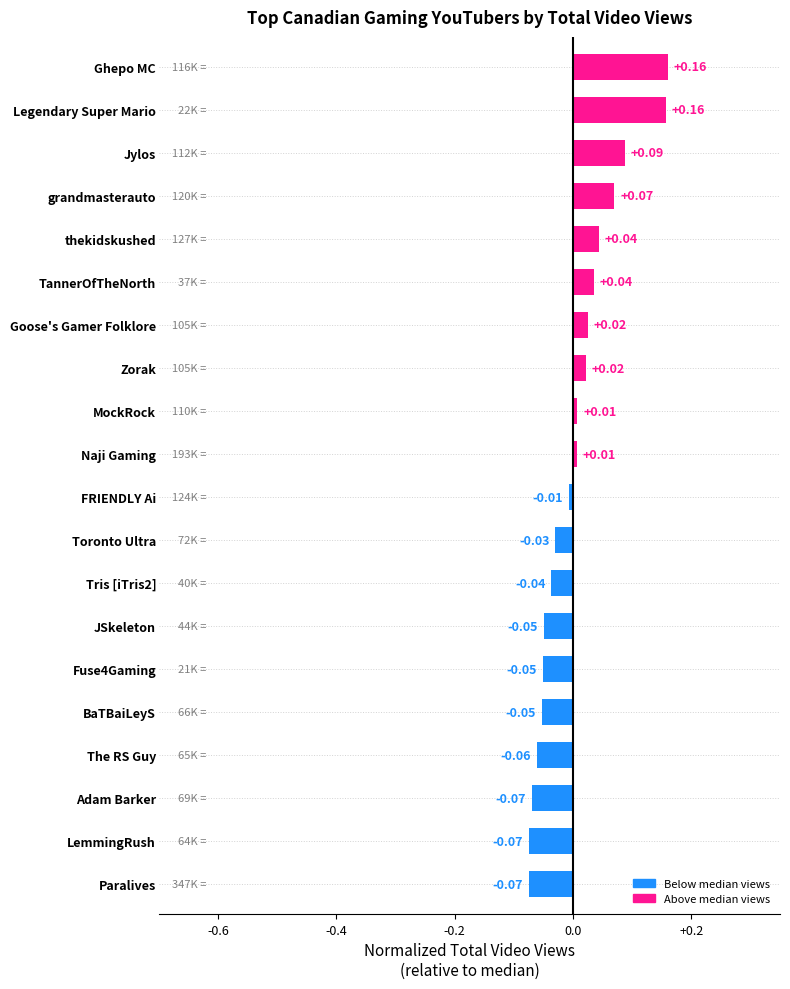

How many bars are there in total?

20